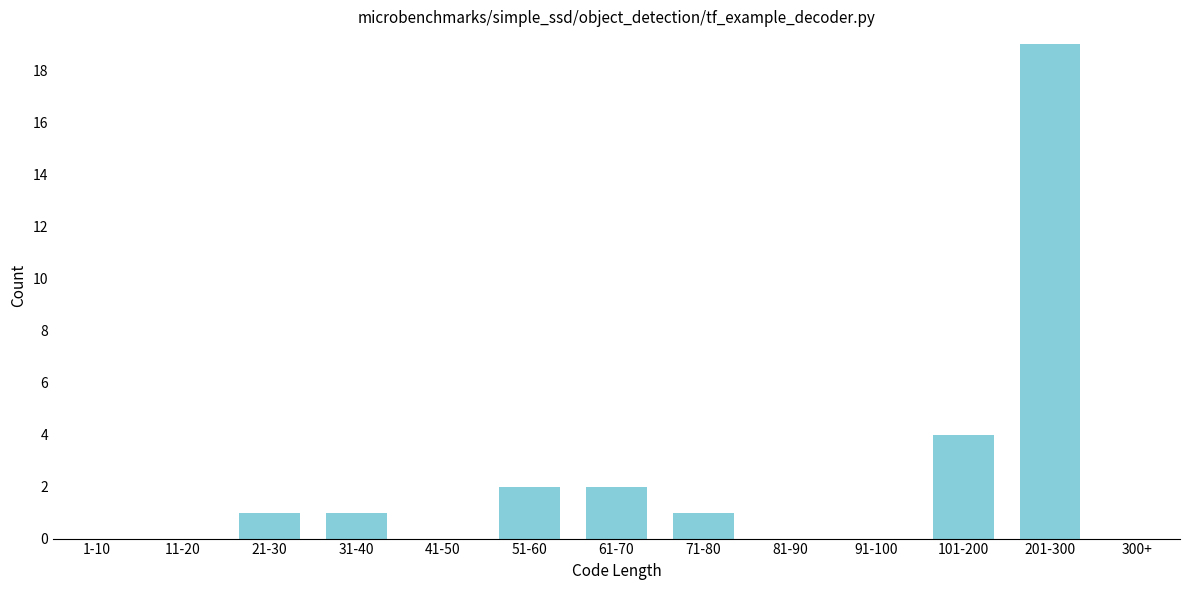

Reading left to right, transcribe all the data shown in this chart.

1-10=0	11-20=0	21-30=1	31-40=1	41-50=0	51-60=2	61-70=2	71-80=1	81-90=0	91-100=0	101-200=4	201-300=19	300+=0